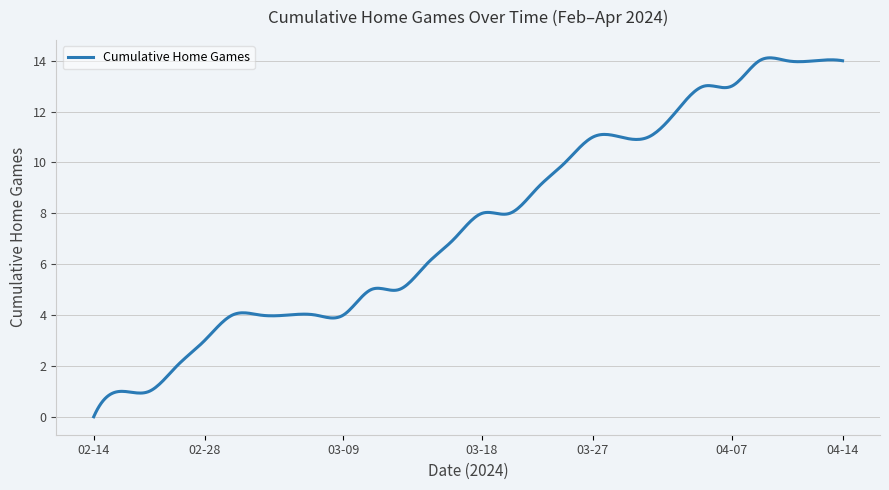

What is the maximum value shown in the chart?

14.1